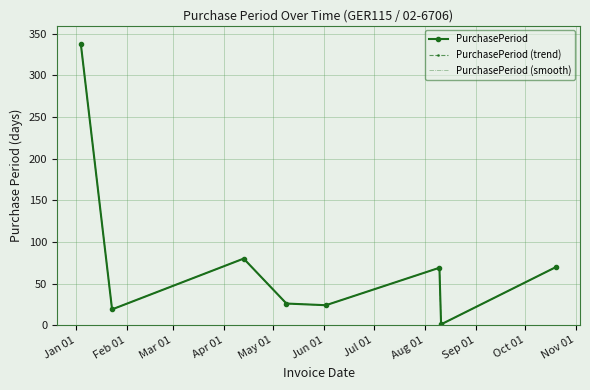

Which series has the largest total across all categories?

PurchasePeriod